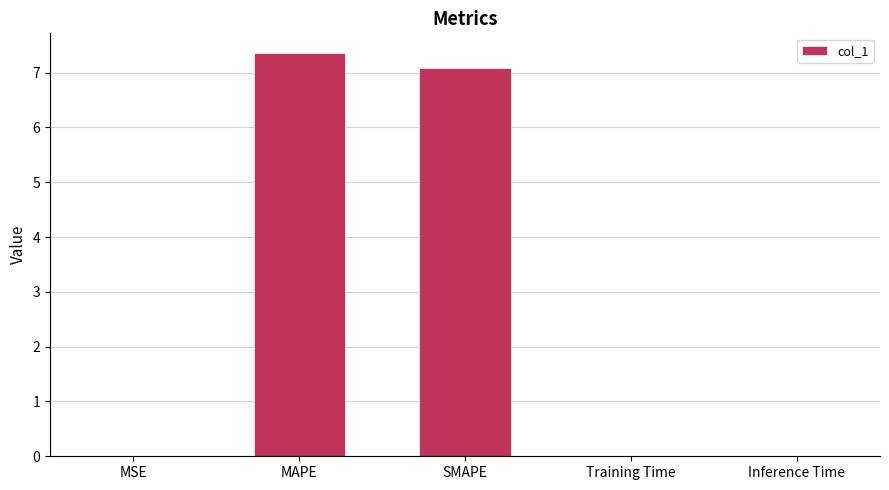

The chart shows a value of 10.8 at SMAPE. True or false?

False